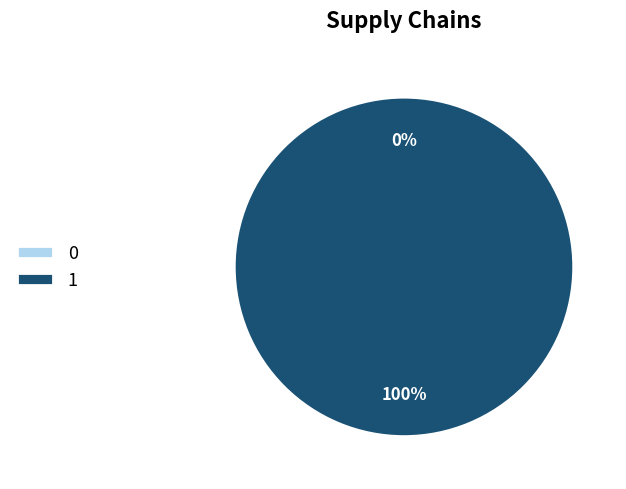

Which slice is the largest?

1